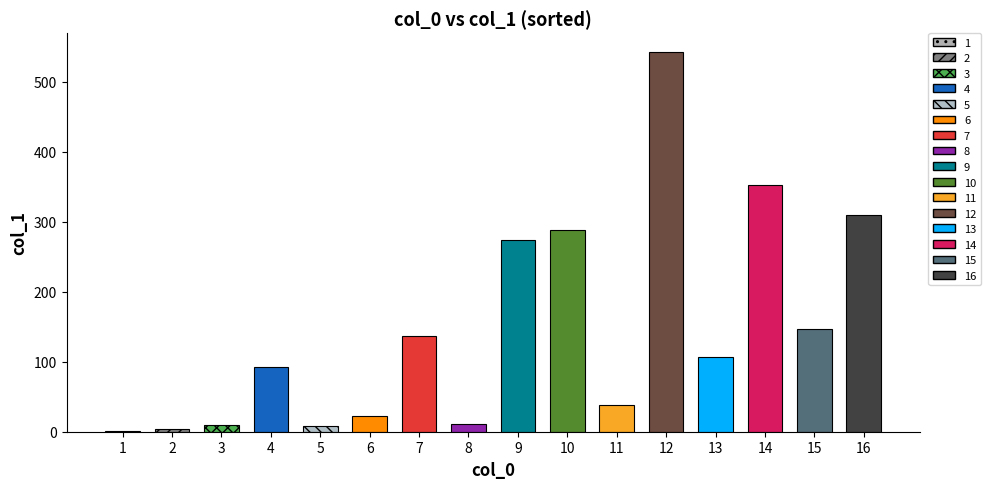

Reading right to left, what are all the values shown in this chart?

309.7	146.6	352.3	106.6	542.4	37.6	288.5	273.4	11.4	136.8	23.1	7.9	91.9	9.3	4.2	1.7